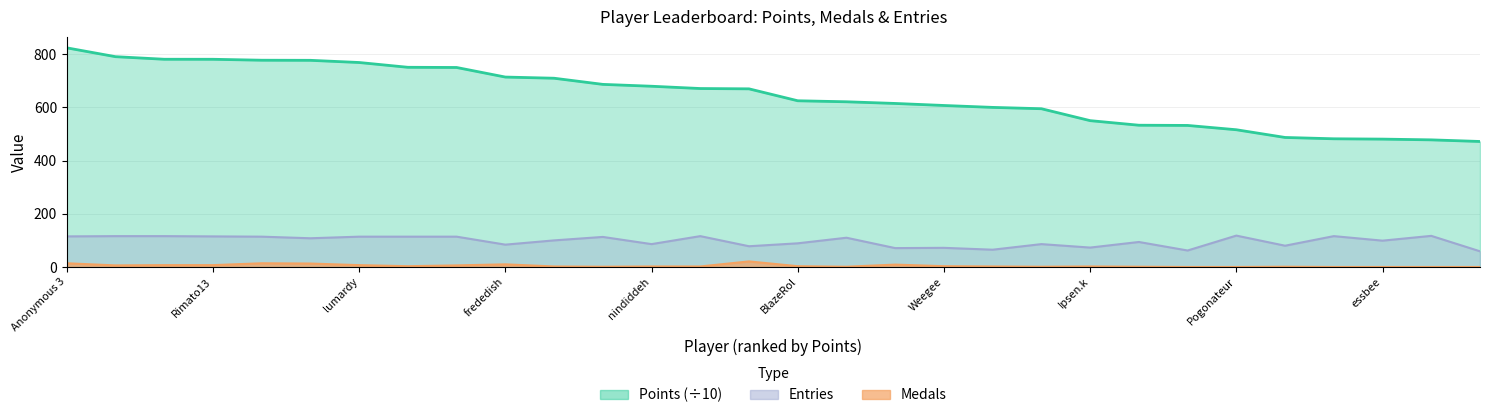

At which label is Entries closest to 88?

BlazeRol